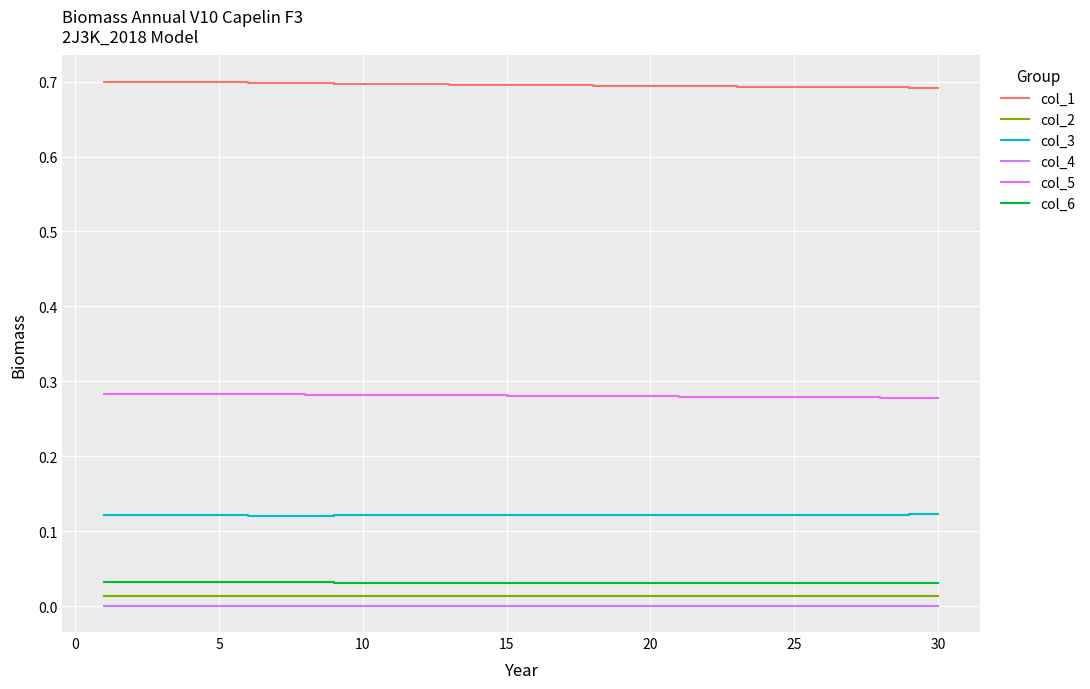

How many lines are shown in the chart?

6